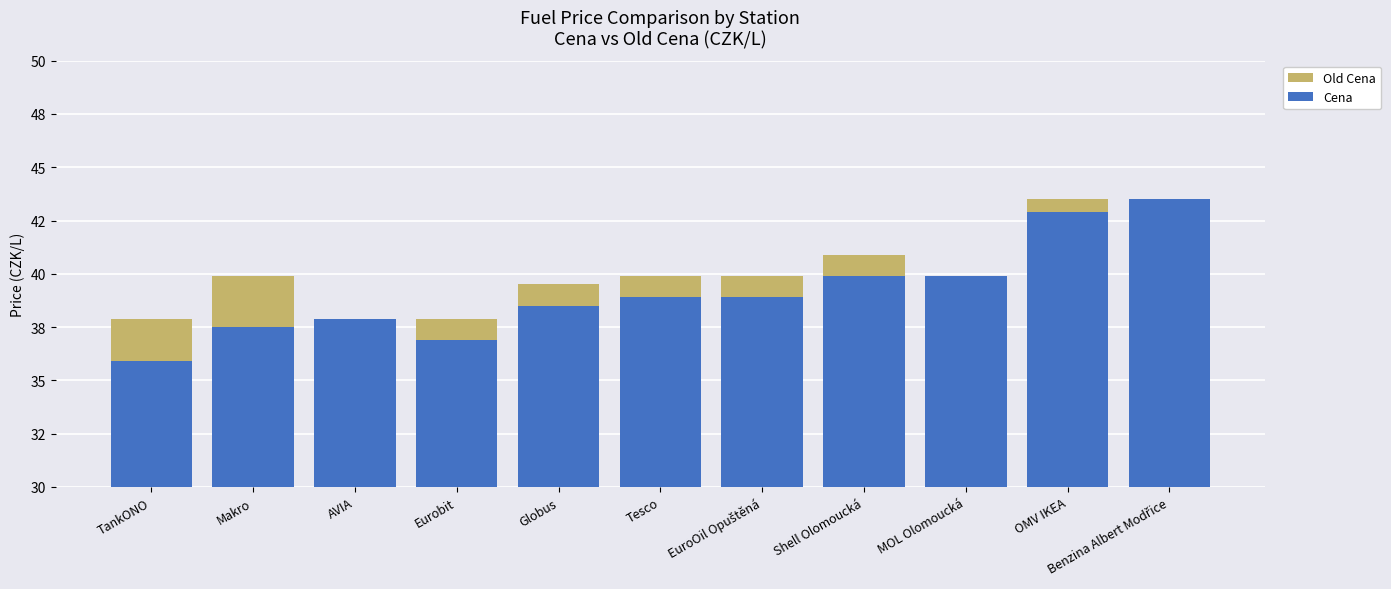

How many data points does each series have?

11